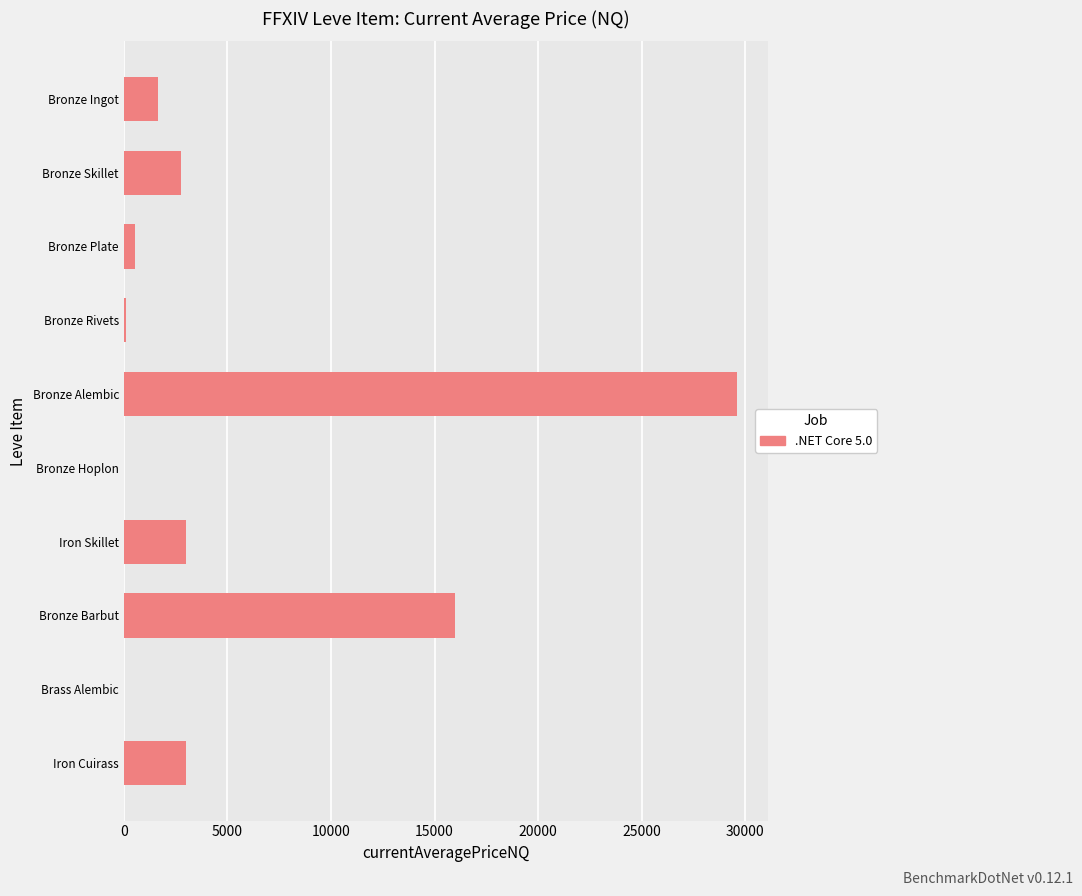

At which category does the chart reach its peak across all series?

Bronze Alembic